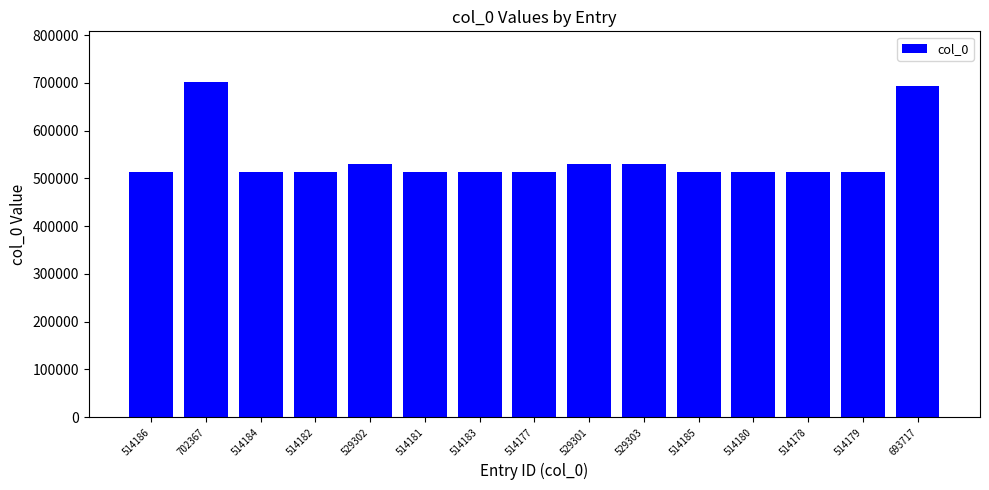

True or false: the data shows 769194 at 514177.

False